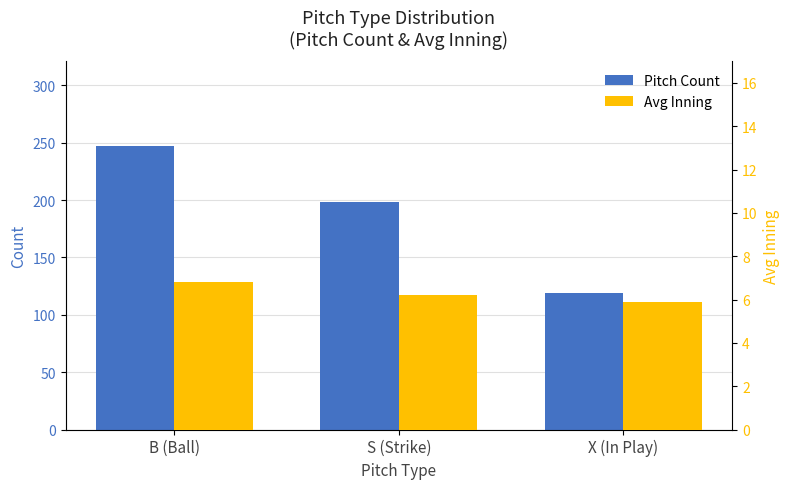

Reading left to right, transcribe all the data shown in this chart.

Pitch Count: 247.0	198.0	119.0
Avg Inning: 6.8	6.2	5.9